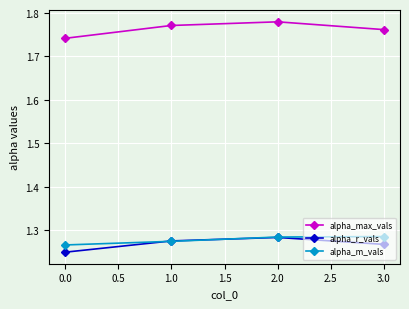

What are all the series names shown in the legend?

alpha_max_vals, alpha_r_vals, alpha_m_vals